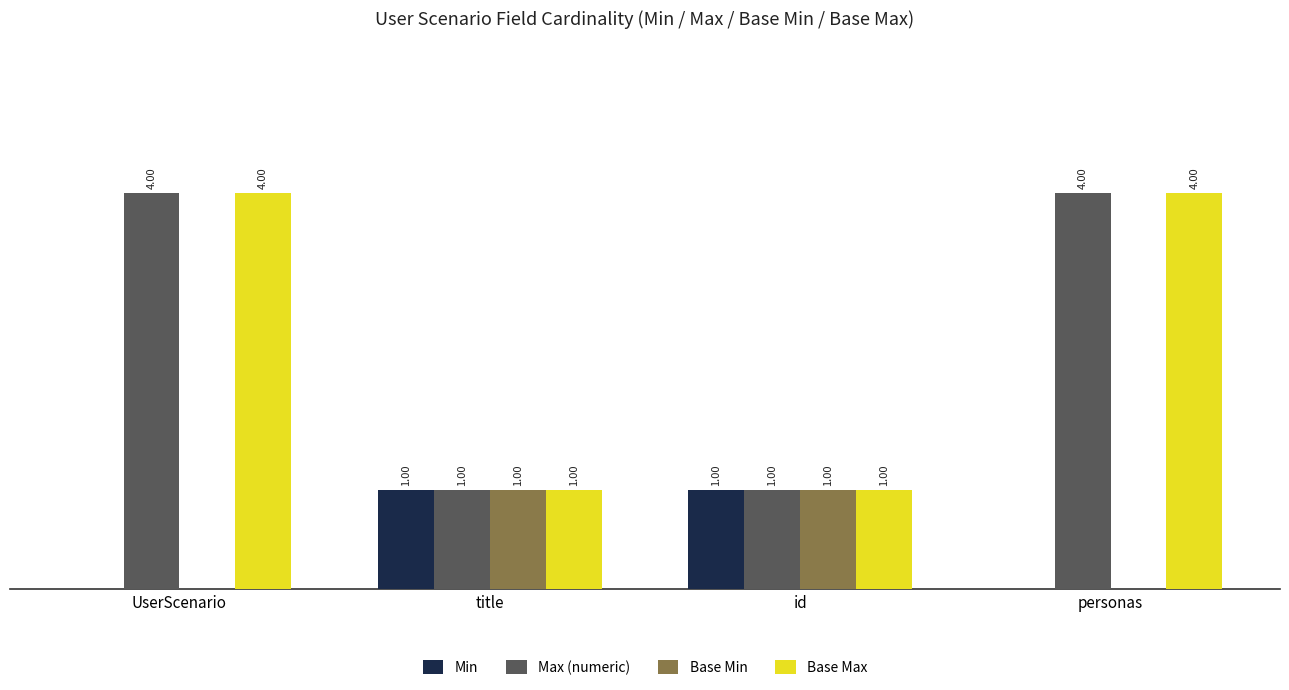

Are the bars horizontal?

No